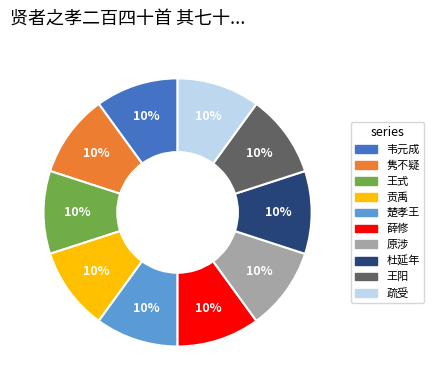

To the nearest percent, what is the average slice percentage?

10%